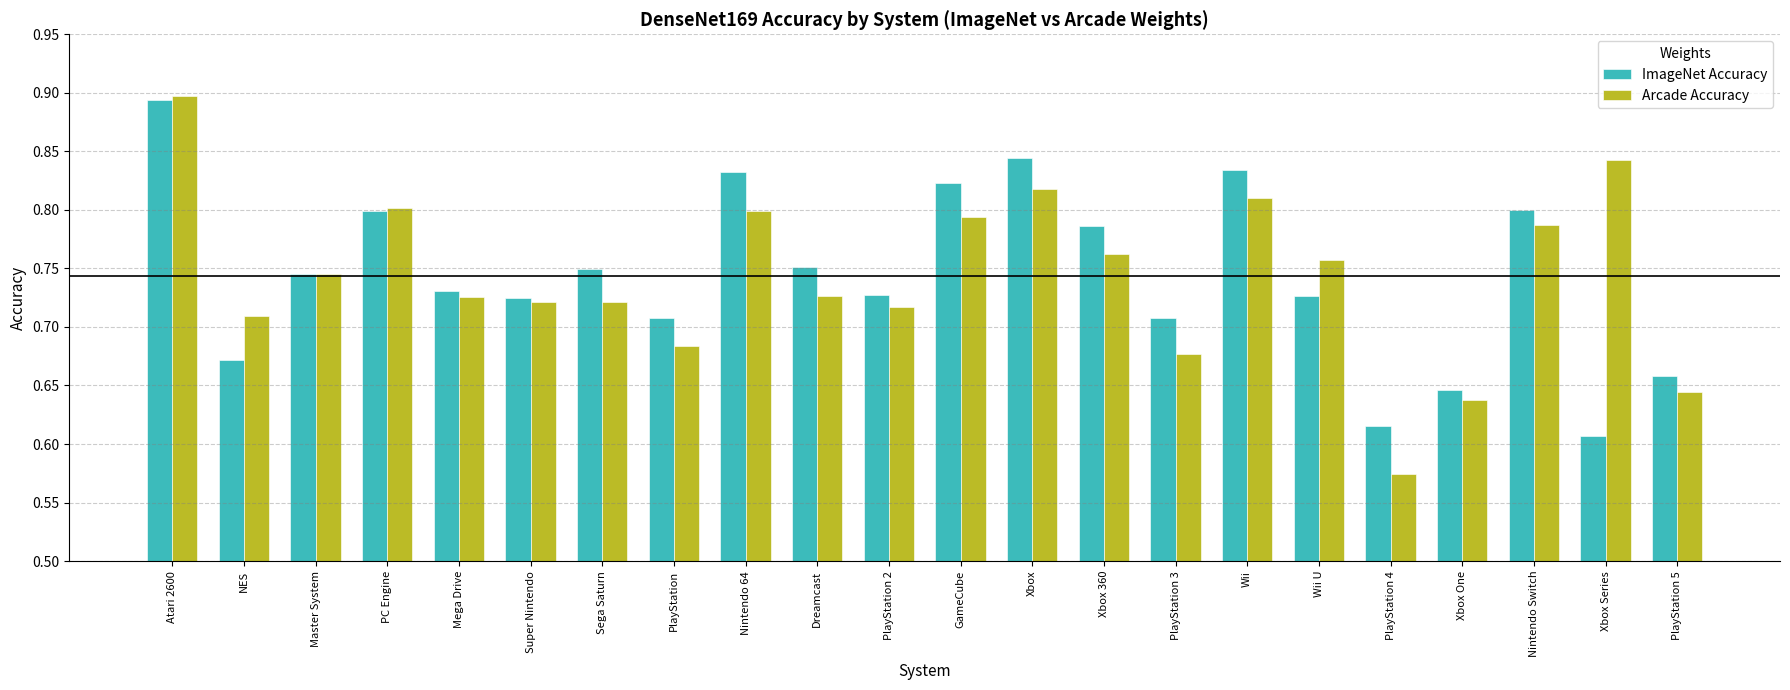

Rank the series at Nintendo 64 from highest to lowest value.

ImageNet Accuracy, Arcade Accuracy